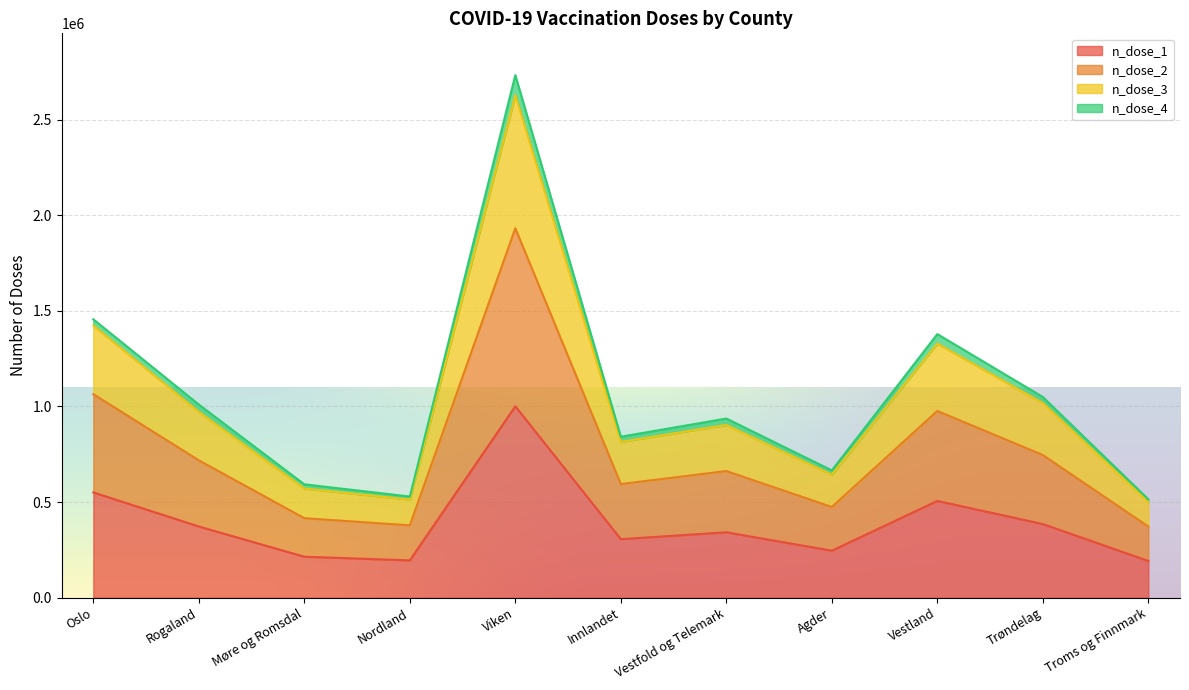

What are all the series names shown in the legend?

n_dose_1, n_dose_2, n_dose_3, n_dose_4